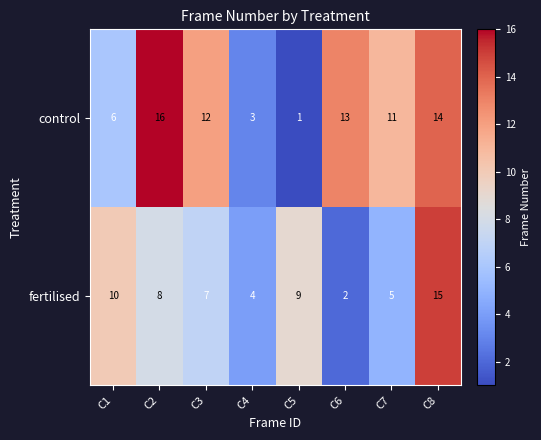

The value of control at C2 is 16. True or false?

True